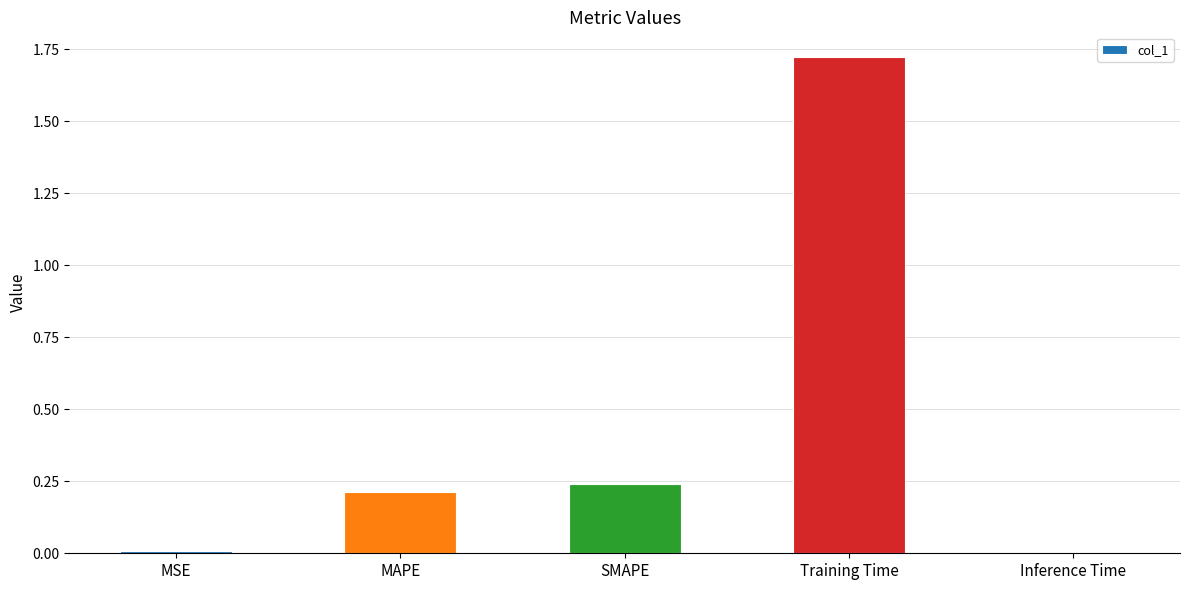

Are the bars horizontal?

No